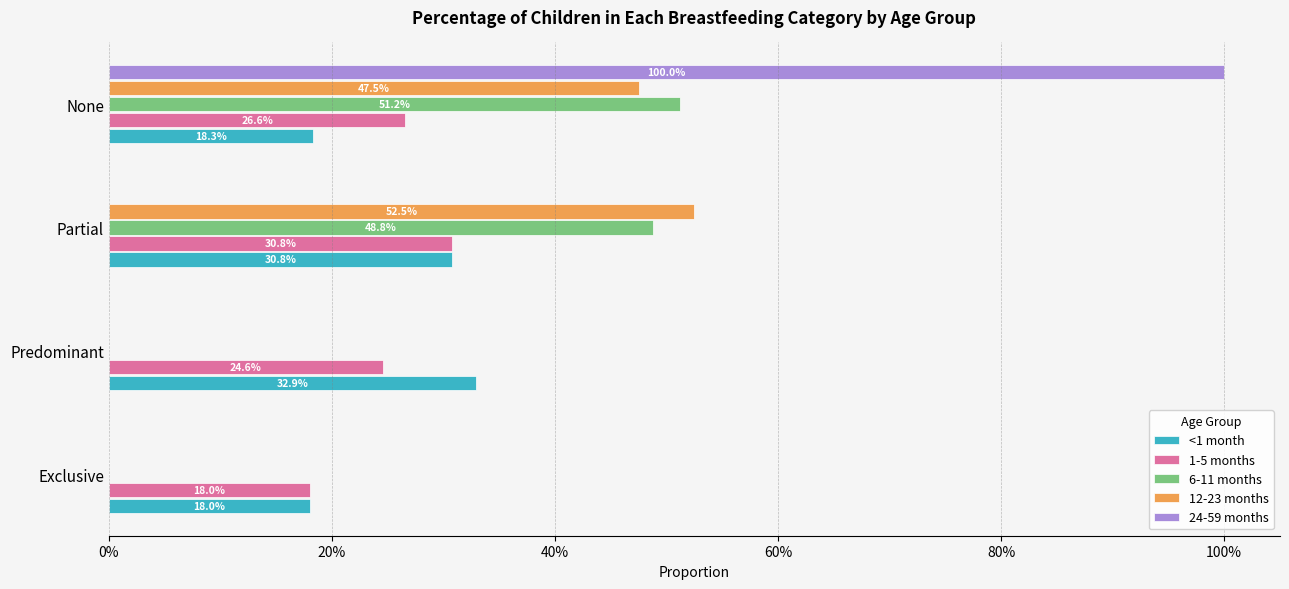

Which series has the largest total across all categories?

<1 month